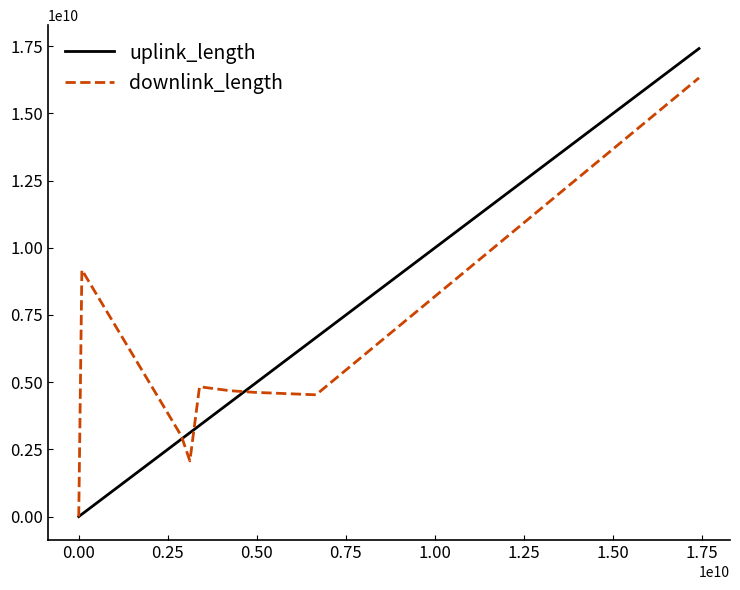

At how many categories does at least one series exceed 9646000155?

1